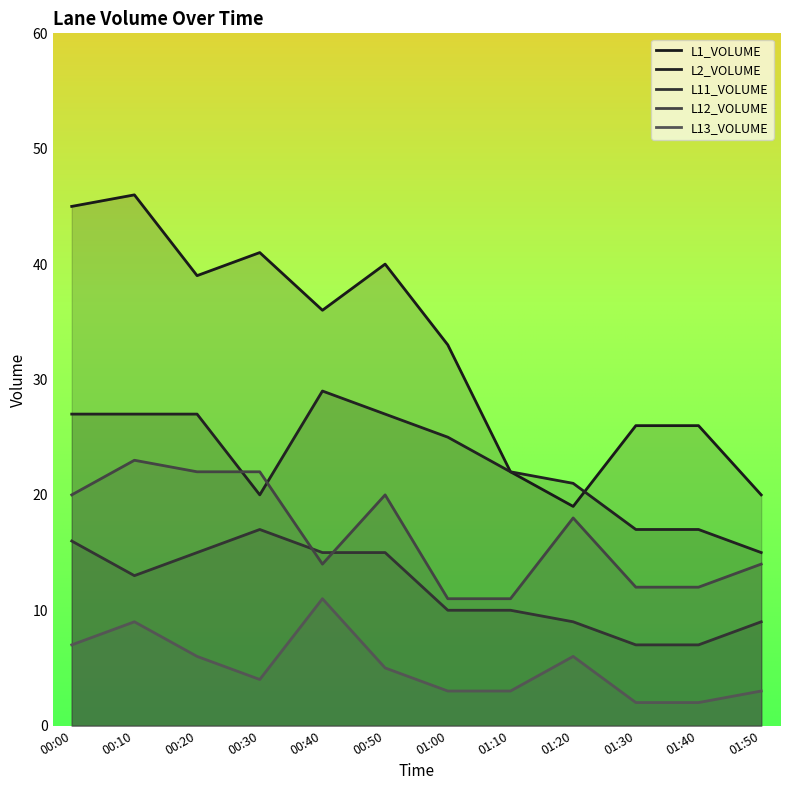

Count the number of categories in the chart.

12